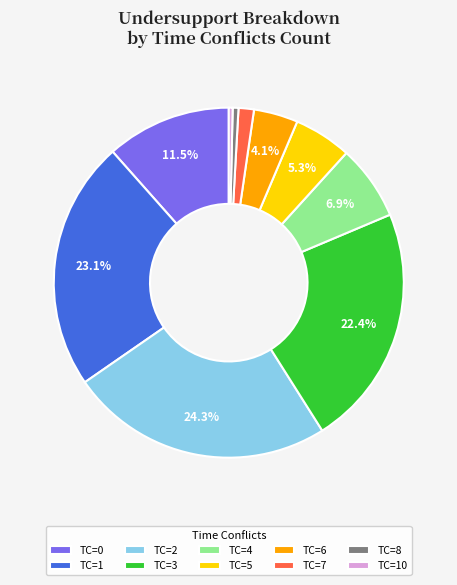

What is the ratio of the value at TC=2 to the value at TC=5?

4.6